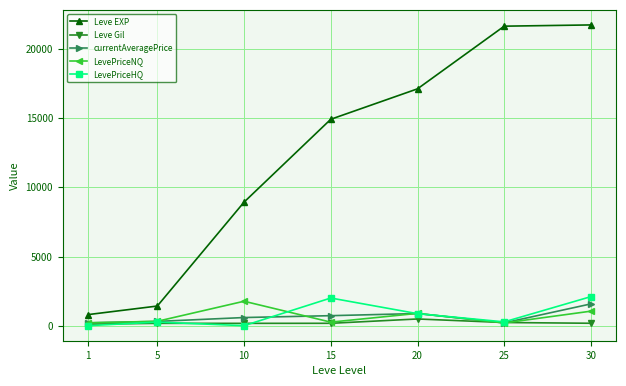

Where does the LevePriceNQ series first go above 317?

5